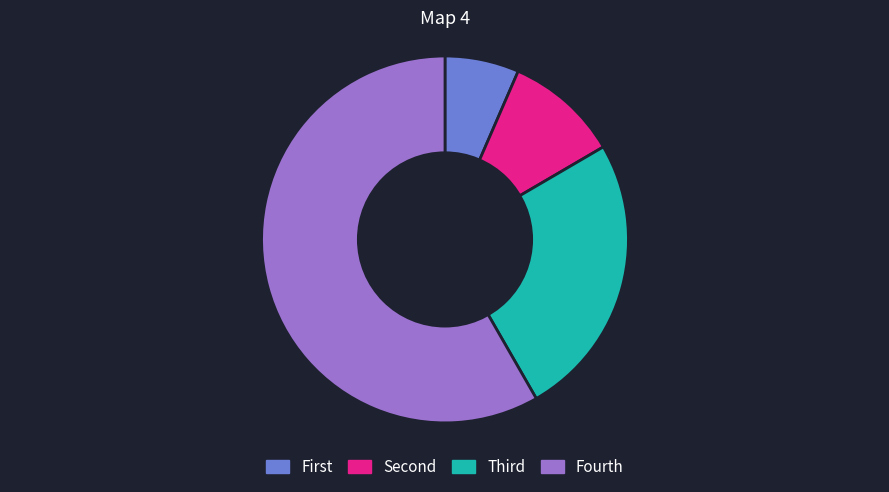

Rank the categories by value from highest to lowest.

Fourth, Third, Second, First